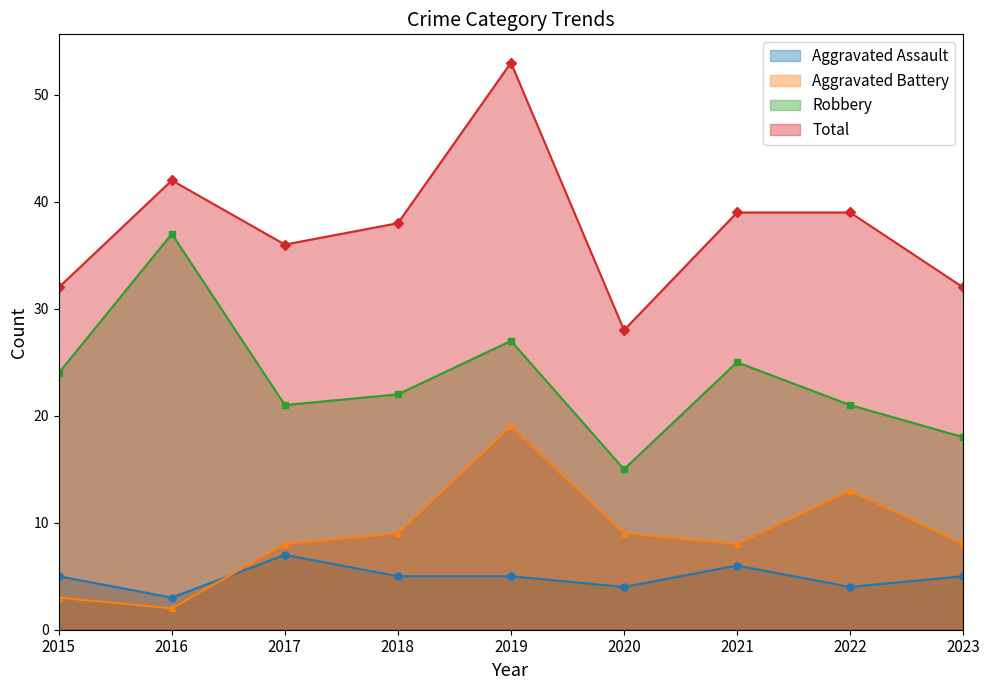

What is the value of the Robbery point at the 1st from the left?

24